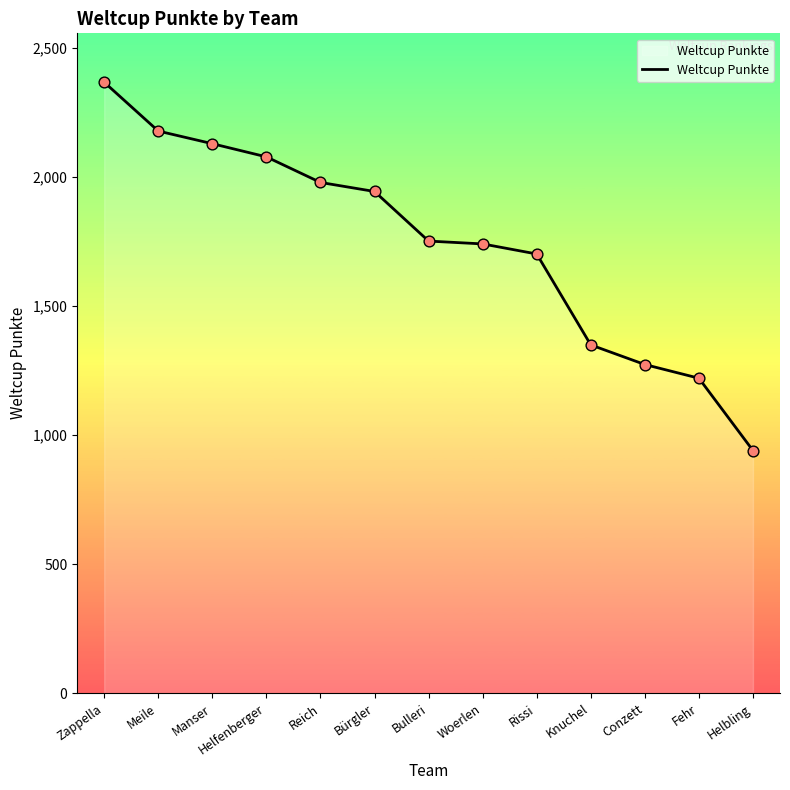

Between Zappella and Helfenberger, which is larger?

Zappella